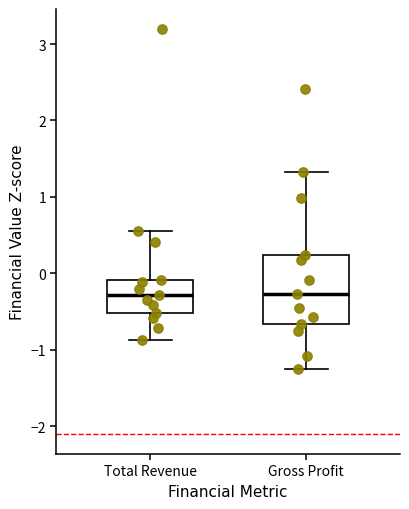

Reading left to right, transcribe this box plot: for each box, give where its median line is, the range the box spans, and where its two whiskers end, as read against the y-axis. The values are not printed on the chart, so give them approximately, as read against the axis.

Total Revenue: median -0.3, box -0.5 to -0.1, whiskers -0.9 to 0.5
Gross Profit: median -0.3, box -0.7 to 0.2, whiskers -1.3 to 1.3